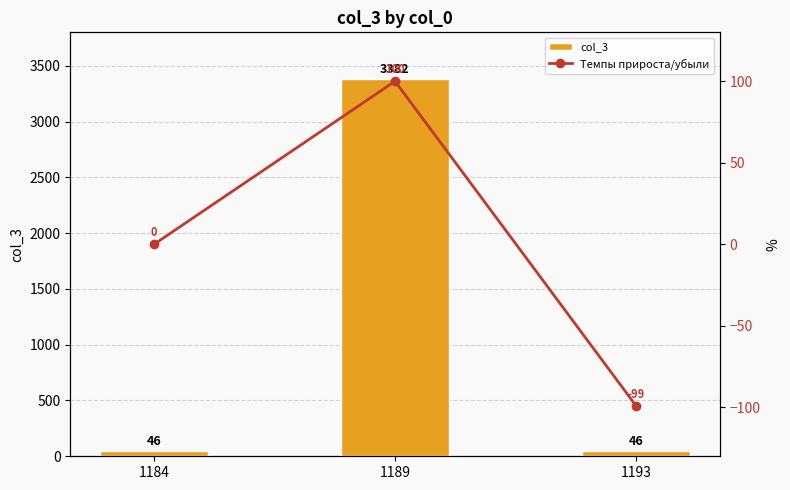

At how many categories does at least one series exceed 1146?

1